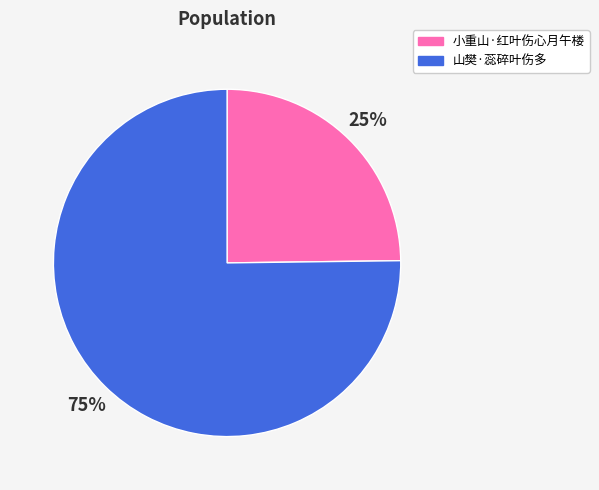

Which slice is the smallest?

小重山·红叶伤心月午楼